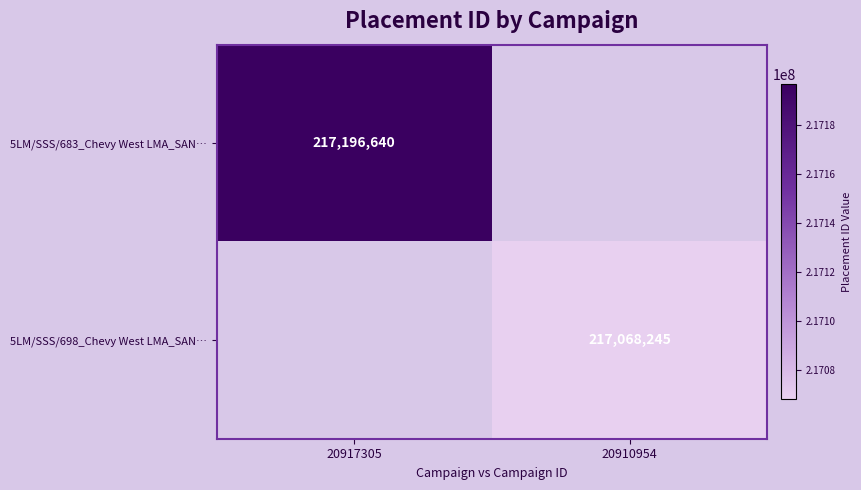

Is it true that 5LM/SSS/698_Chevy West LMA_SAN… equals 305119448 at 20910954?

False